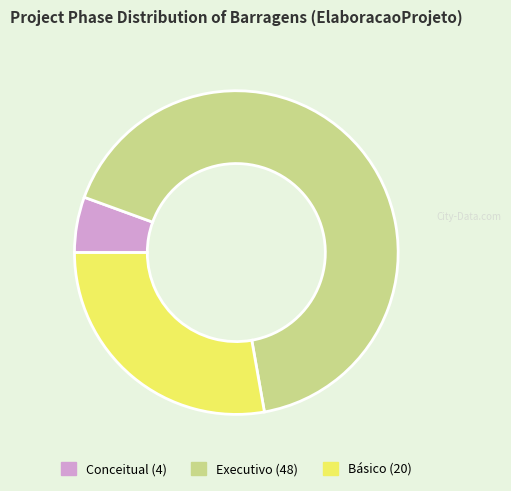

What is the smallest slice in the pie chart?

Conceitual